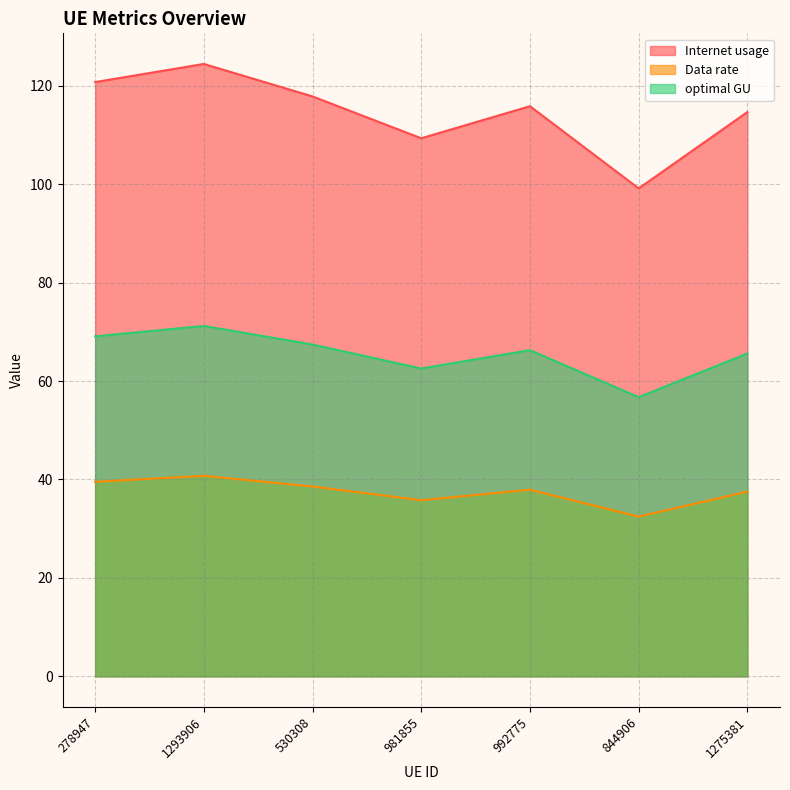

What is the total value across all series at 981855?

207.7